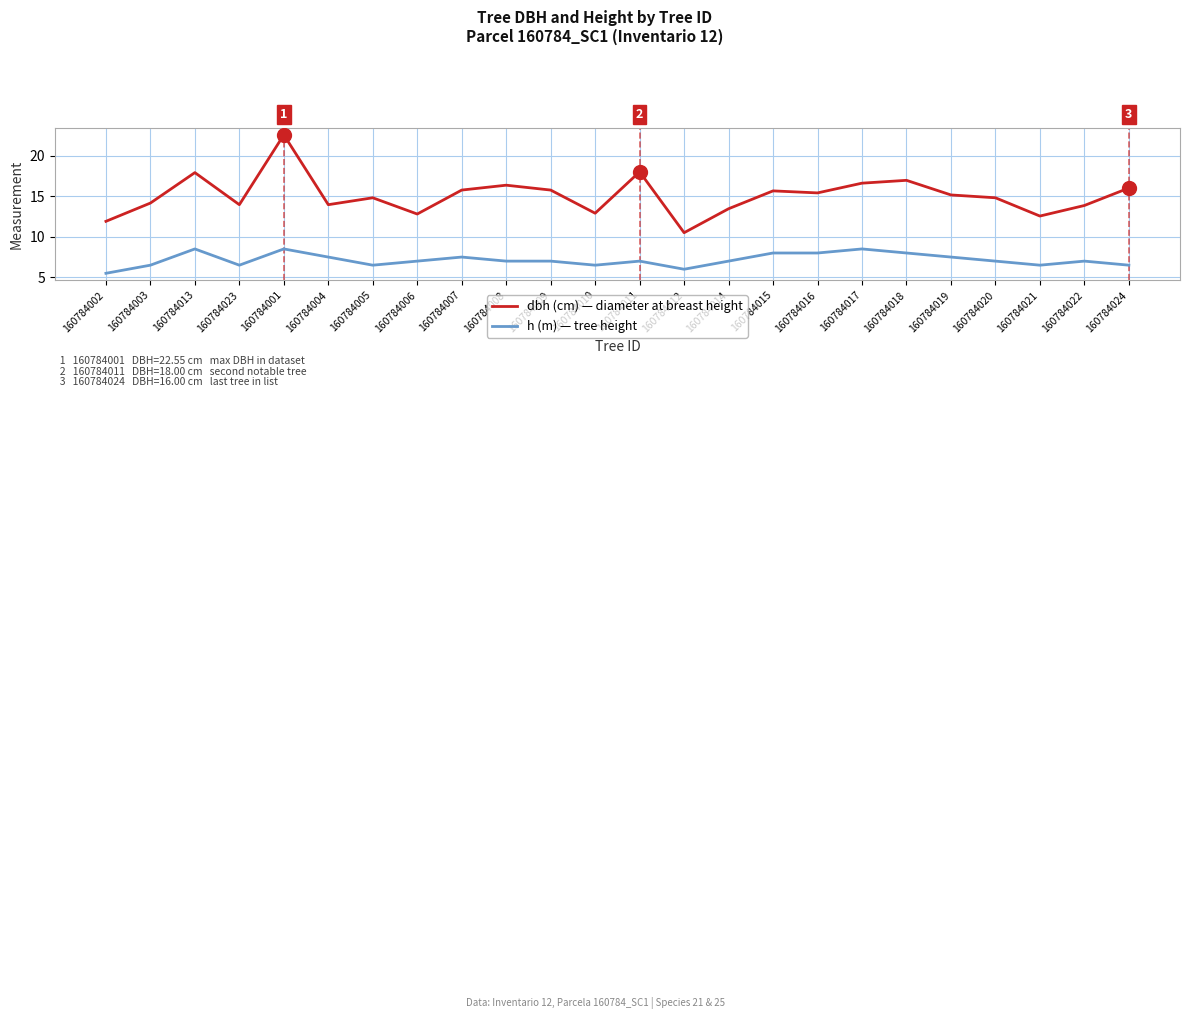

At which category is the sum across all series the highest?

160784001